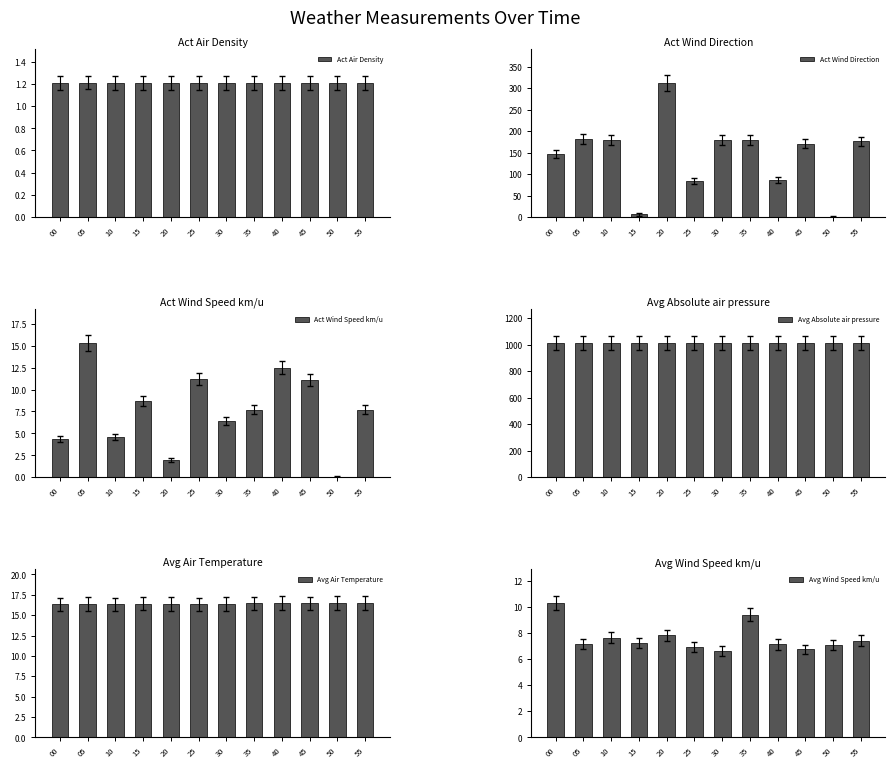

Does the chart contain stacked bars?

No